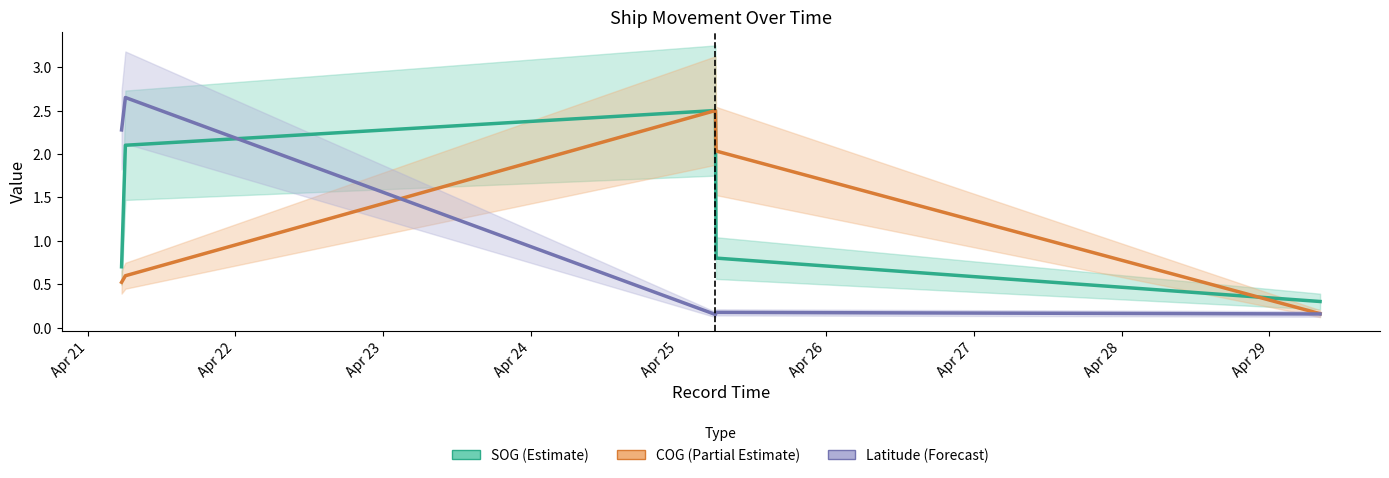

Between which two adjacent categories do Latitude (Forecast) and COG (Partial Estimate) first intersect?

Apr 22 and Apr 23